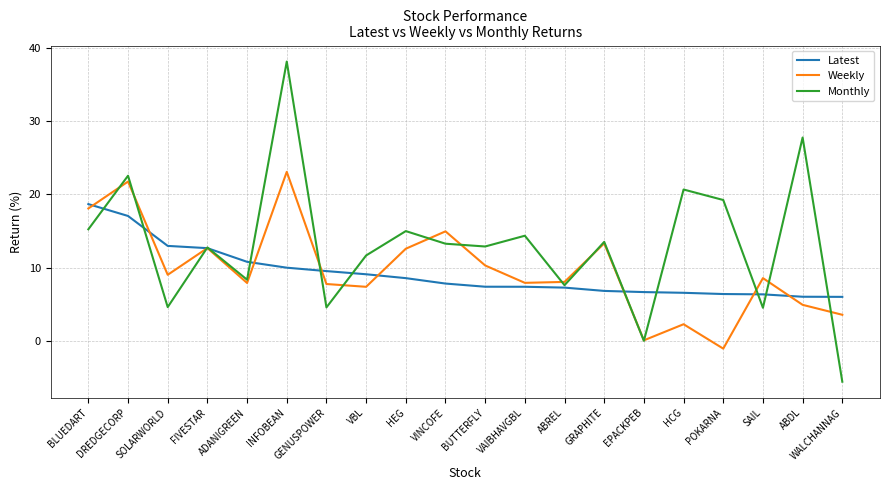

True or false: Monthly has a value of 17.3 at VINCOFE.

False